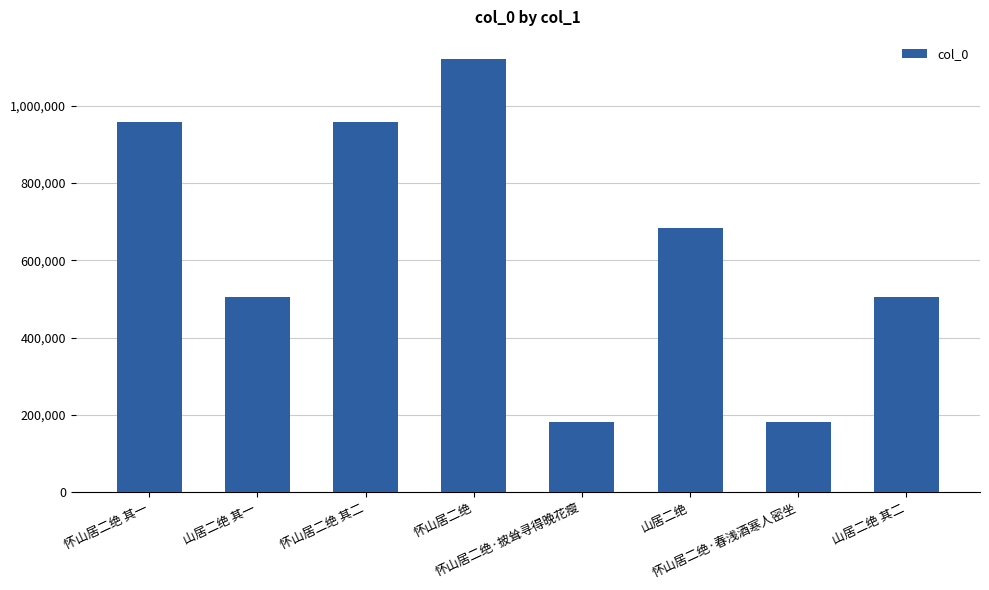

What is the smallest value displayed?

181772